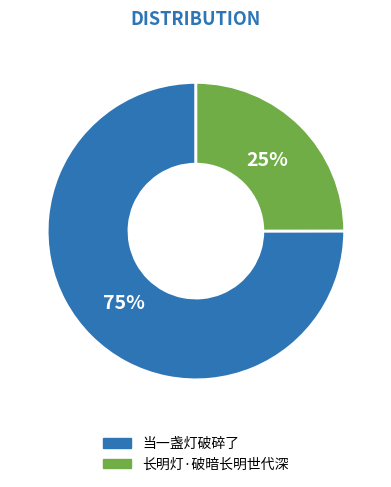

Is it true that 长明灯·破暗长明世代深 is 14% of the pie?

False